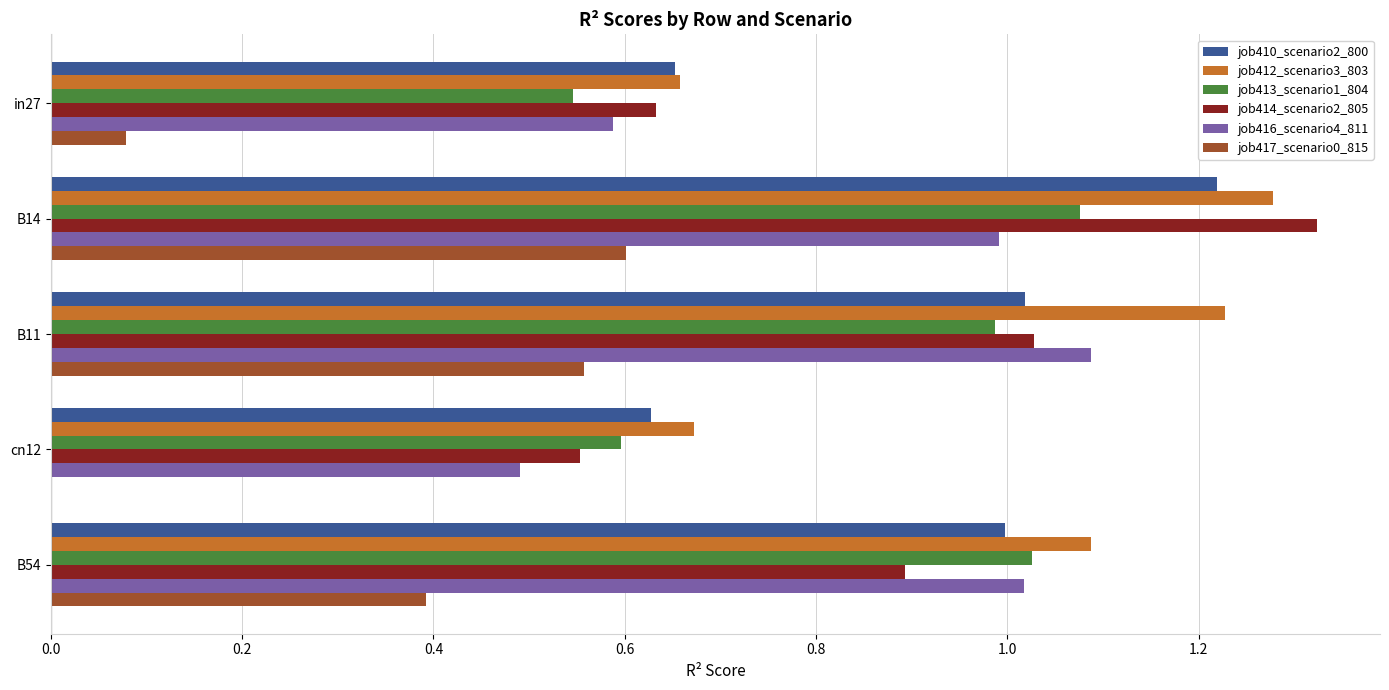

Which category has the highest value across all series?

B14